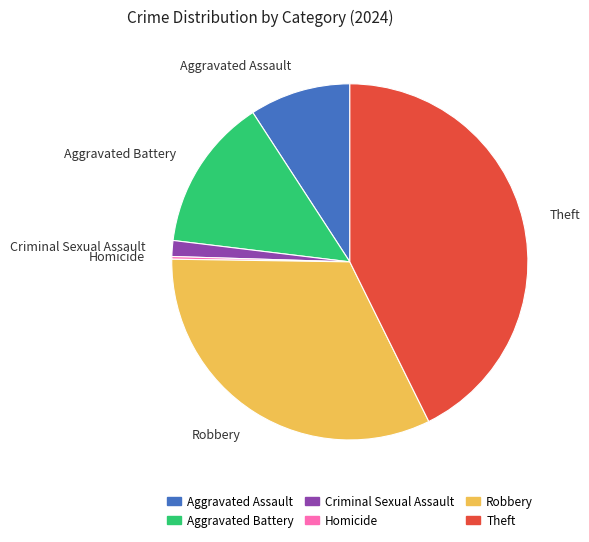

Combined, do Aggravated Battery and Aggravated Assault account for over 50%?

No